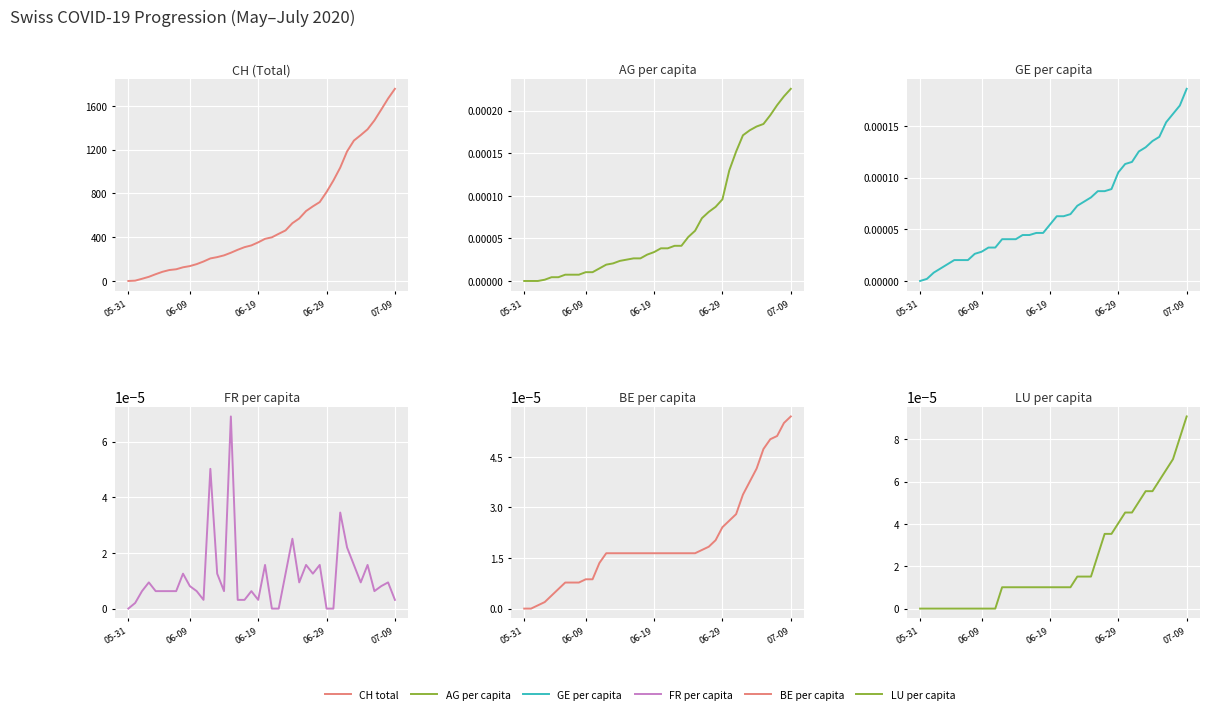

How many lines are shown in the chart?

6